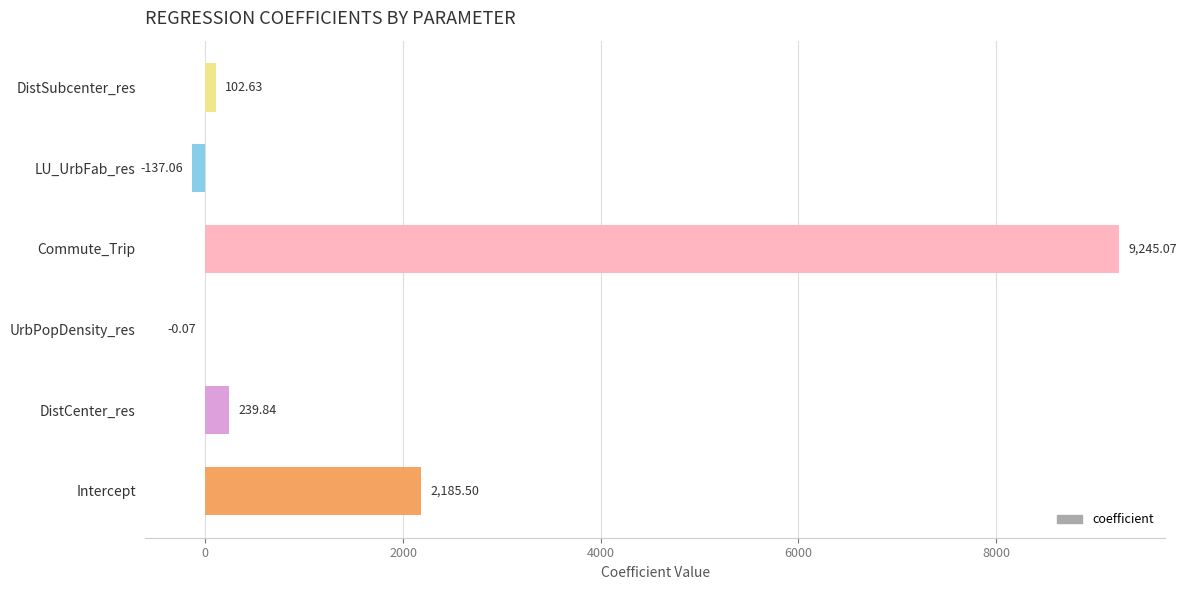

What is the sum of all values?

11635.9